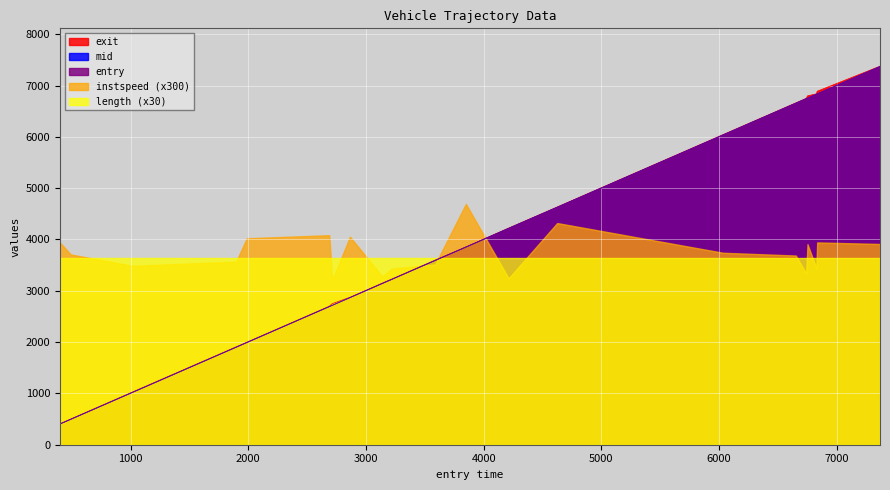

True or false: exit and entry cross at least once.

False